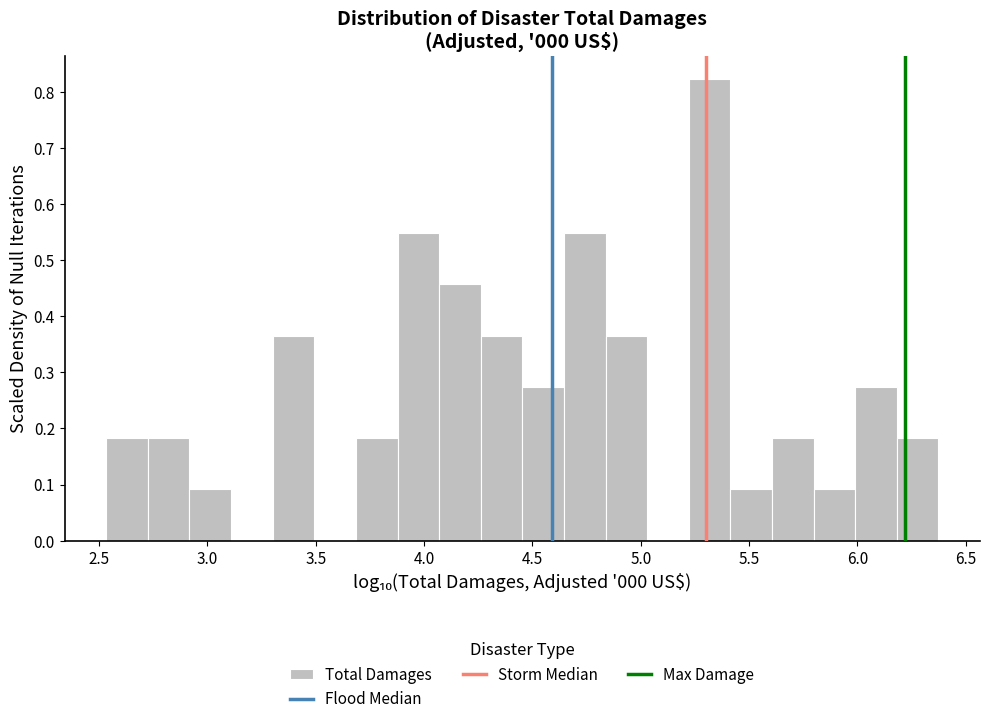

Read against the x-axis, roughly where is the centre of the tallest bar?

5.30